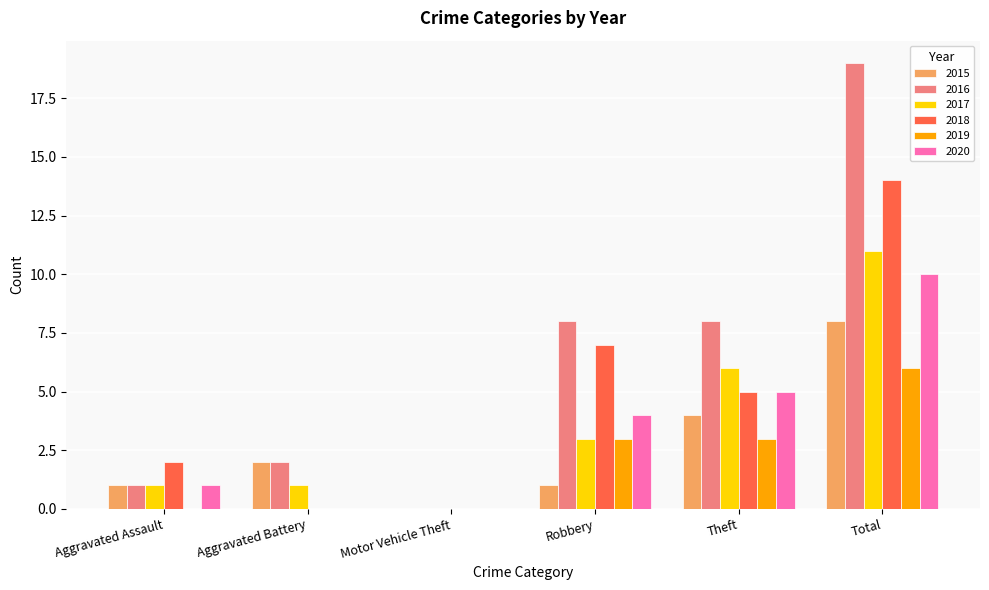

The 2016 series shows 13 at Theft. True or false?

False